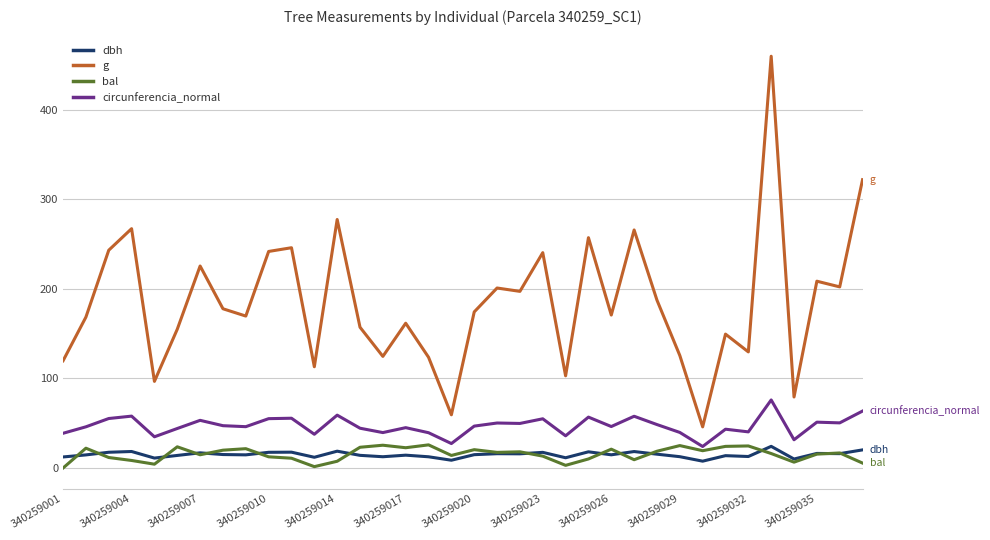

What is the greatest value displayed?

460.0